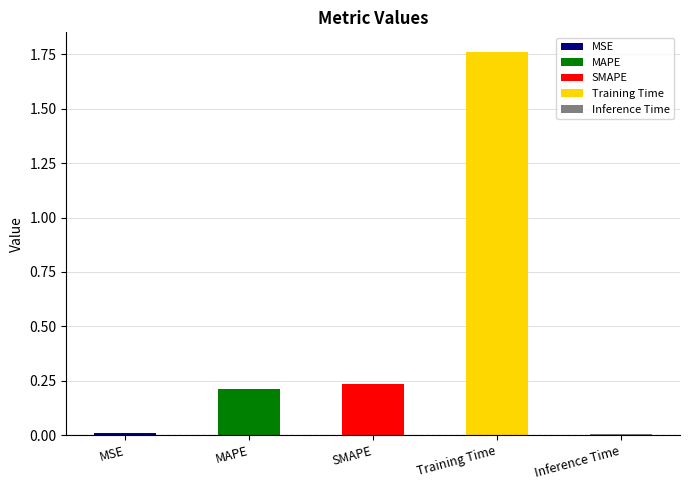

Reading right to left, what are all the values shown in this chart?

0.0	1.8	0.2	0.2	0.0